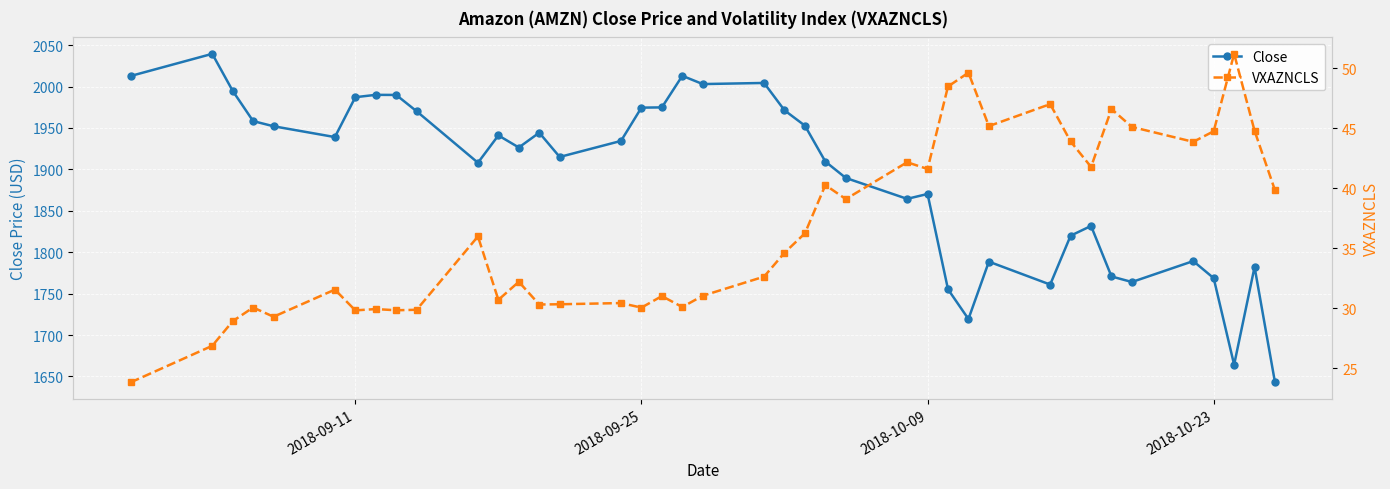

True or false: Close has a value of 1870.3 at 2018-10-09.

True